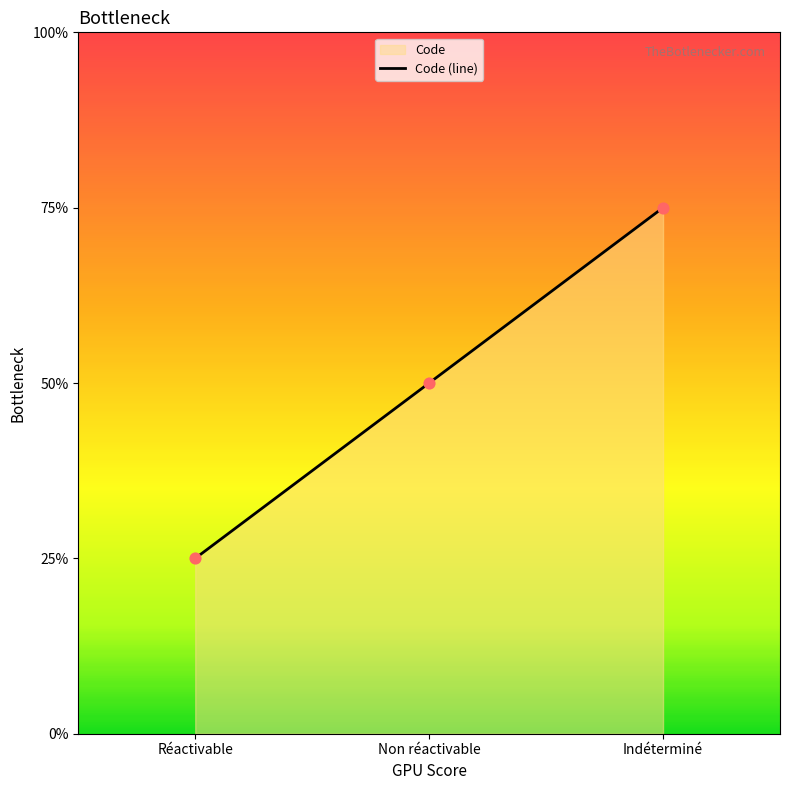

Approximately how many times larger is the value at Indéterminé compared to Non réactivable?

1.5